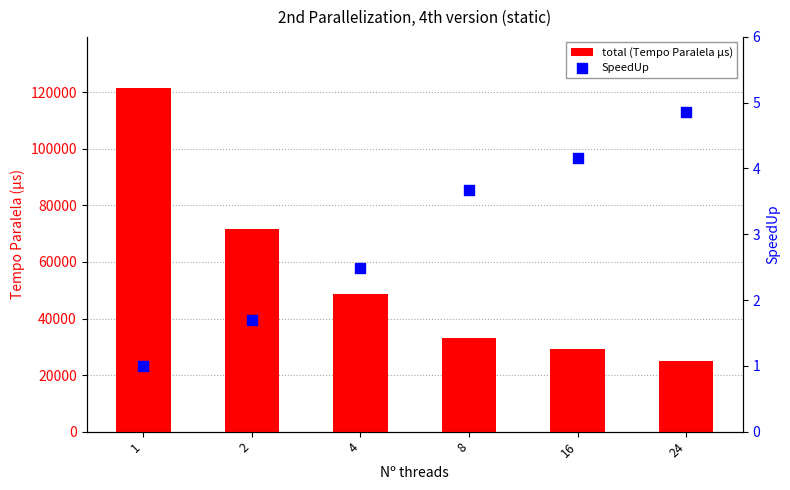

Is the value of total (Tempo Paralela µs) at 2 greater than the value of SpeedUp at 1?

Yes